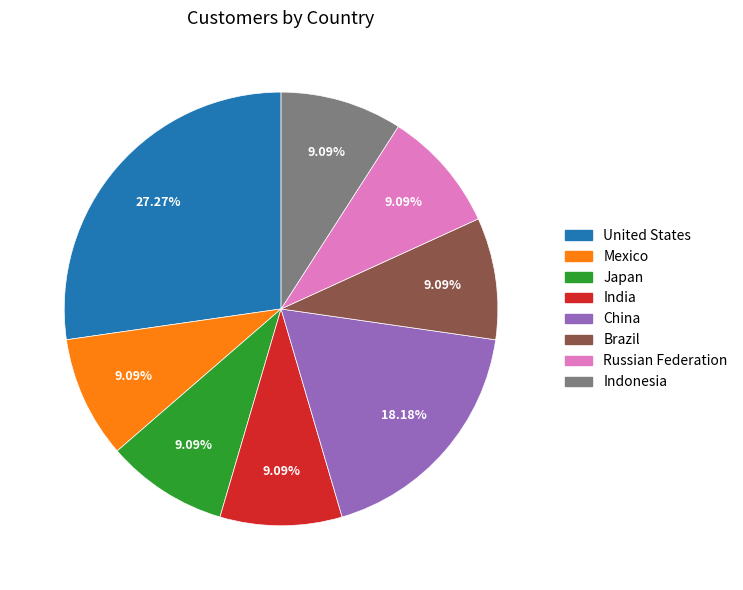

What portion of the pie excludes India?

90.9%